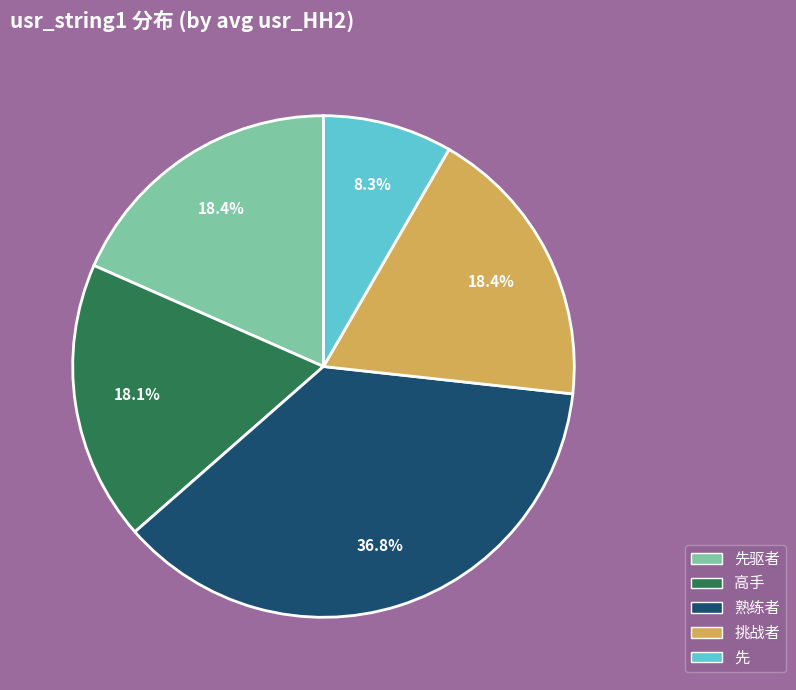

How many segments does this pie chart have?

5